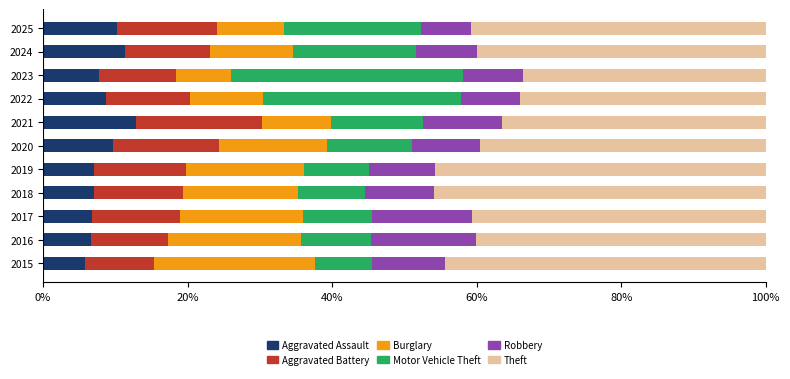

What is the highest value of the Aggravated Assault series?

12.9